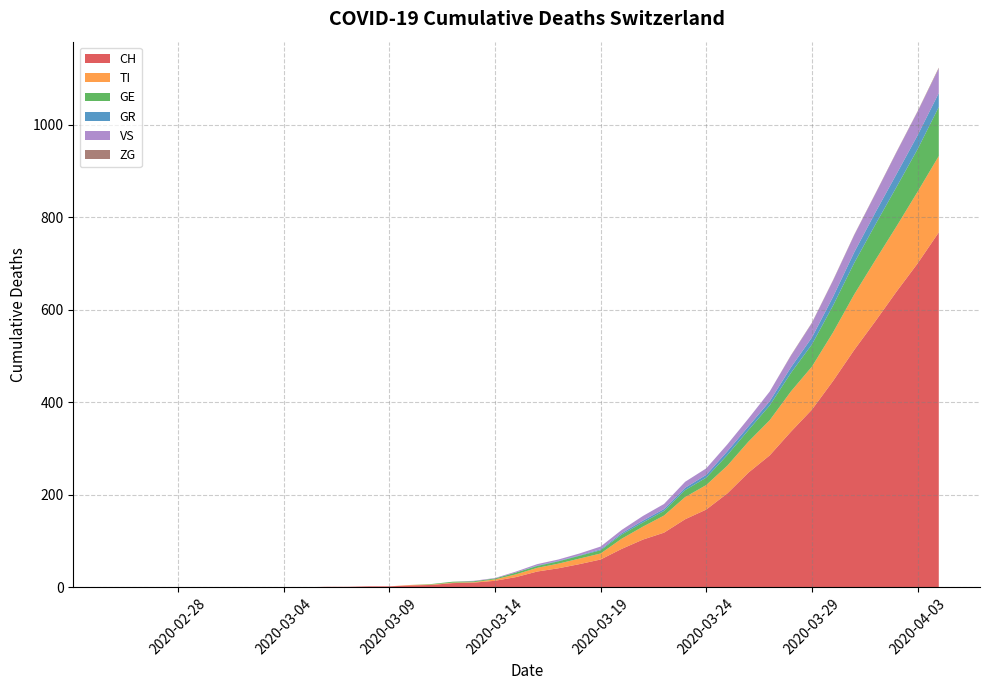

Which series has the widest spread of values?

CH